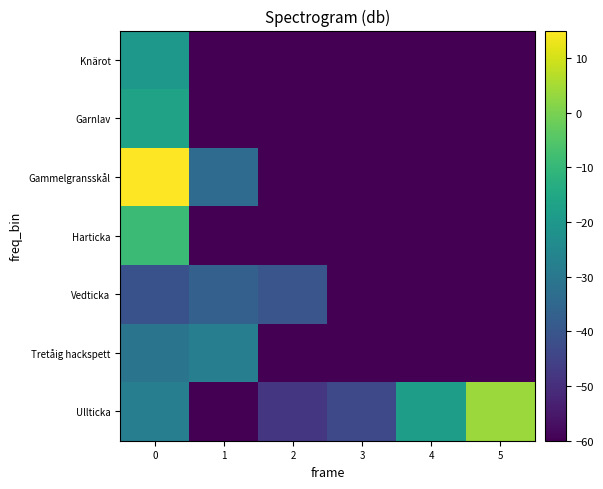

Count the number of categories in the chart.

6